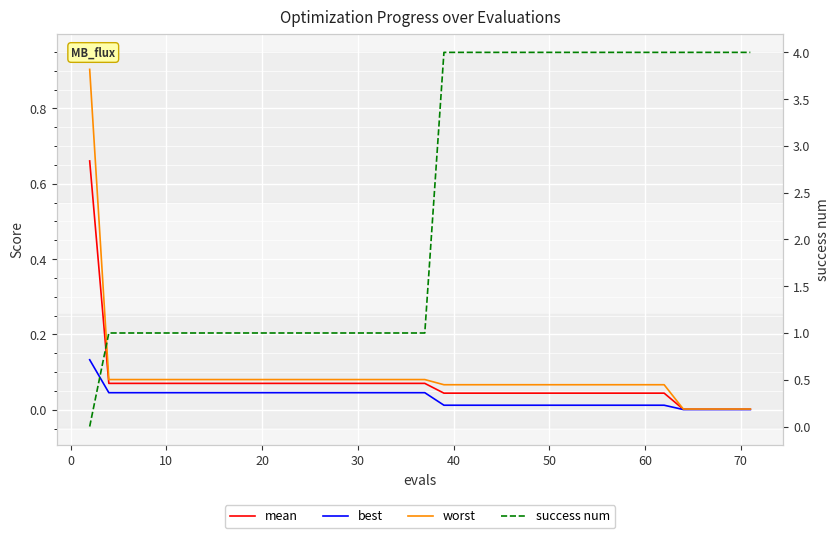

Reading left to right, what are all the values shown in this chart?

mean: 0.7	0.1	0.1	0.1	0.1	0.1	0.1	0.1	0.1	0.1	0.1	0.1	0.1	0.1	0.1	0.1	0.1	0.1	0.1	0.1	0.0	0.0	0.0	0.0	0.0	0.0	0.0	0.0	0.0	0.0	0.0	0.0	0.0	0.0	0.0	0.0	0.0	0.0	0.0	0.0
best: 0.1	0.0	0.0	0.0	0.0	0.0	0.0	0.0	0.0	0.0	0.0	0.0	0.0	0.0	0.0	0.0	0.0	0.0	0.0	0.0	0.0	0.0	0.0	0.0	0.0	0.0	0.0	0.0	0.0	0.0	0.0	0.0	0.0	0.0	0.0	0.0	0.0	0.0	0.0	0.0
worst: 0.9	0.1	0.1	0.1	0.1	0.1	0.1	0.1	0.1	0.1	0.1	0.1	0.1	0.1	0.1	0.1	0.1	0.1	0.1	0.1	0.1	0.1	0.1	0.1	0.1	0.1	0.1	0.1	0.1	0.1	0.1	0.1	0.1	0.1	0.0	0.0	0.0	0.0	0.0	0.0
success num: 0.0	1.0	1.0	1.0	1.0	1.0	1.0	1.0	1.0	1.0	1.0	1.0	1.0	1.0	1.0	1.0	1.0	1.0	1.0	1.0	4.0	4.0	4.0	4.0	4.0	4.0	4.0	4.0	4.0	4.0	4.0	4.0	4.0	4.0	4.0	4.0	4.0	4.0	4.0	4.0